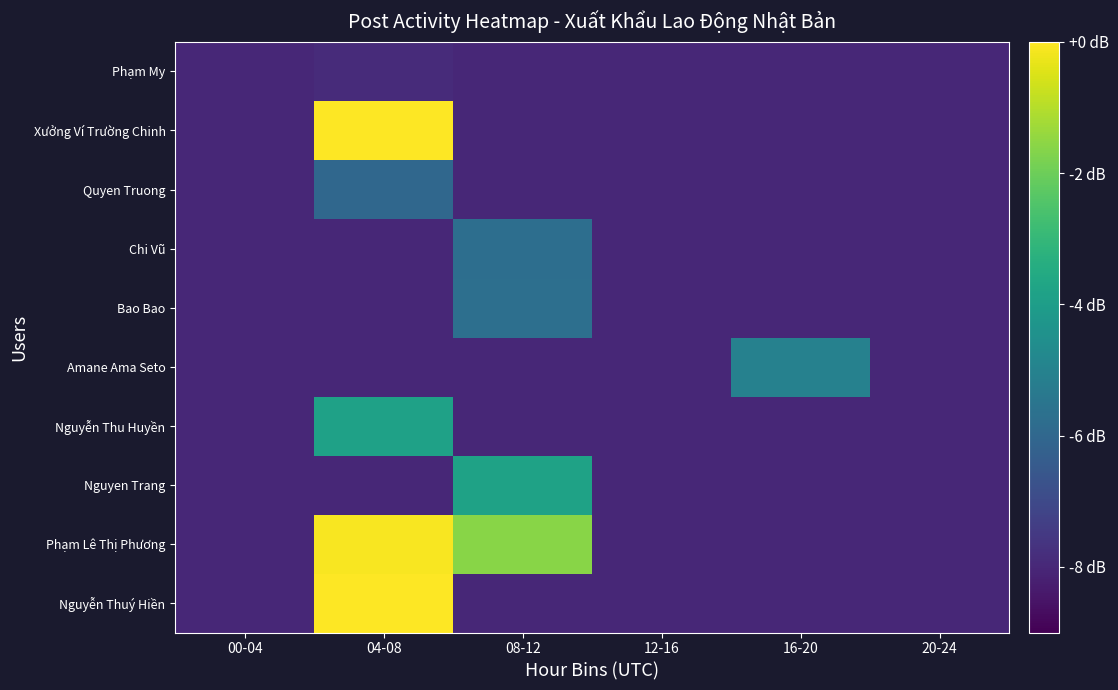

Reading right to left, transcribe all the data shown in this chart.

Nguyễn Thuý Hiền: 20-24=-8.0	16-20=-8.0	12-16=-8.0	08-12=-8.0	04-08=-0.0	00-04=-8.0
Phạm Lê Thị Phương: 20-24=-8.0	16-20=-8.0	12-16=-8.0	08-12=-1.6	04-08=-0.1	00-04=-8.0
Nguyen Trang: 20-24=-8.0	16-20=-8.0	12-16=-8.0	08-12=-3.8	04-08=-8.0	00-04=-8.0
Nguyễn Thu Huyền: 20-24=-8.0	16-20=-8.0	12-16=-8.0	08-12=-8.0	04-08=-3.9	00-04=-8.0
Amane Ama Seto: 20-24=-8.0	16-20=-5.0	12-16=-8.0	08-12=-8.0	04-08=-8.0	00-04=-8.0
Bao Bao: 20-24=-8.0	16-20=-8.0	12-16=-8.0	08-12=-5.7	04-08=-8.0	00-04=-8.0
Chi Vũ: 20-24=-8.0	16-20=-8.0	12-16=-8.0	08-12=-5.7	04-08=-8.0	00-04=-8.0
Quyen Truong: 20-24=-8.0	16-20=-8.0	12-16=-8.0	08-12=-8.0	04-08=-6.0	00-04=-8.0
Xưởng Ví Trường Chinh: 20-24=-8.0	16-20=-8.0	12-16=-8.0	08-12=-8.0	04-08=38973.8	00-04=-8.0
Phạm My: 20-24=-8.0	16-20=-8.0	12-16=-8.0	08-12=-8.0	04-08=-7.9	00-04=-8.0